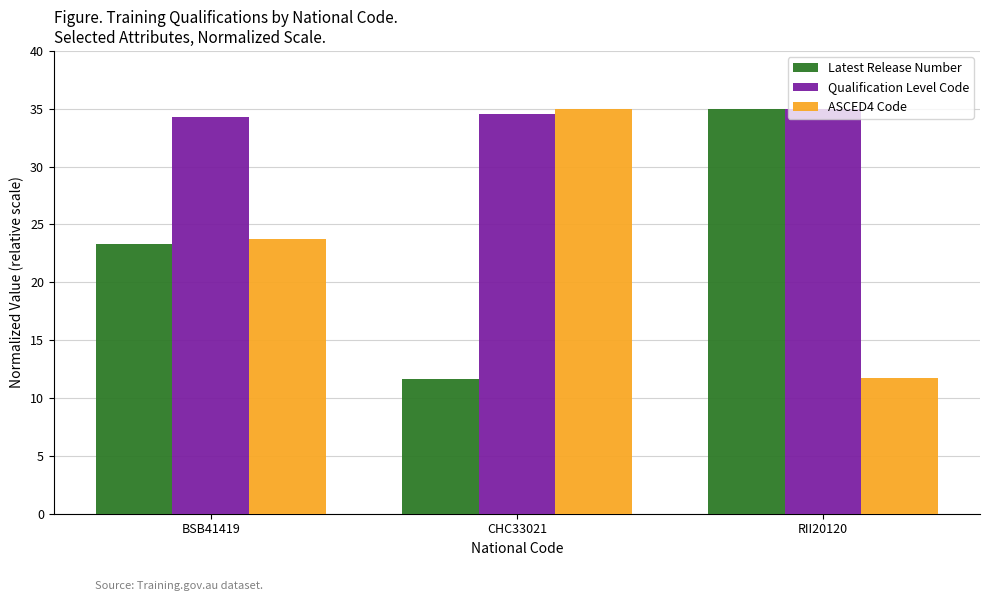

What is the label of the 2nd bar from the left?

CHC33021